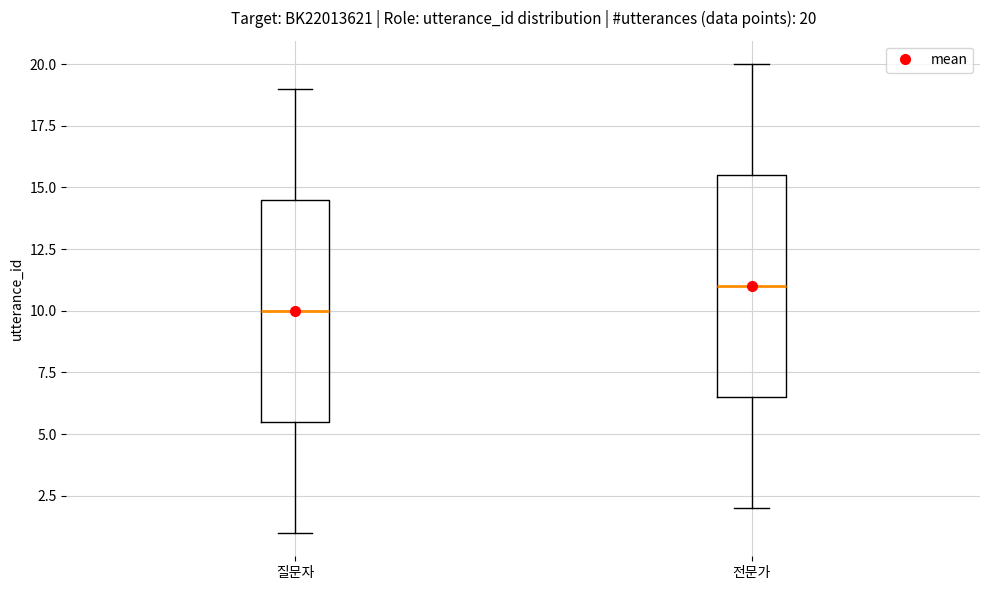

Which box's median line is the highest?

전문가